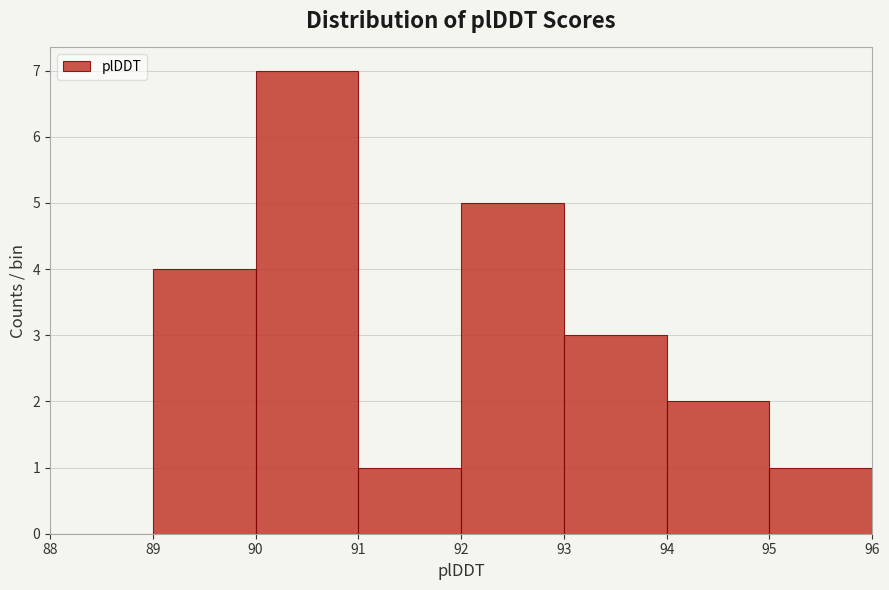

Reading left to right, transcribe this chart: for each bar, give the range it covers on the x-axis and its height. The values are not printed on the chart, so give them approximately, as read against the axis.

88 to 89: 0
89 to 90: 4
90 to 91: 7
91 to 92: 1
92 to 93: 5
93 to 94: 3
94 to 95: 2
95 to 96: 1